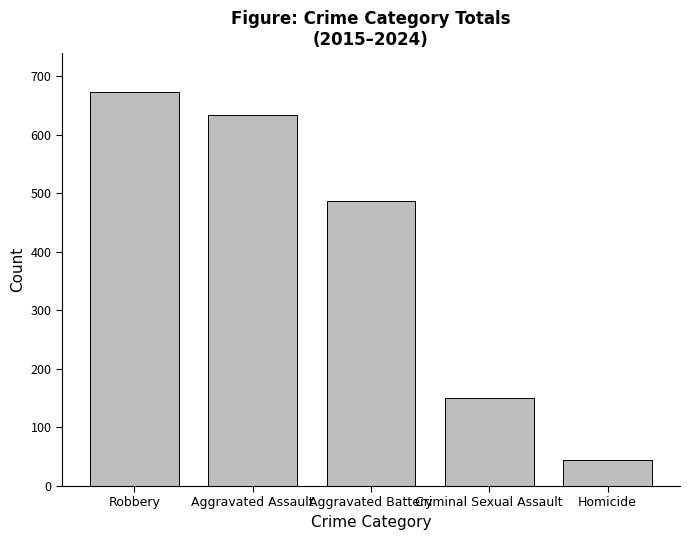

Reading right to left, list all the values displayed in this chart.

44	150	486	634	672